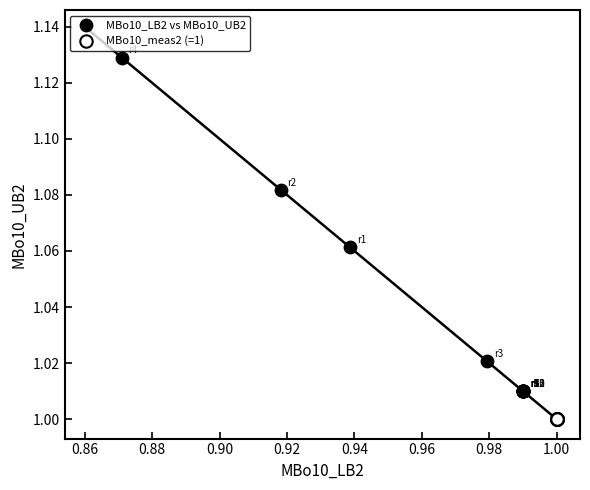

Which series reaches the maximum Y coordinate?

MBo10_LB2 vs MBo10_UB2